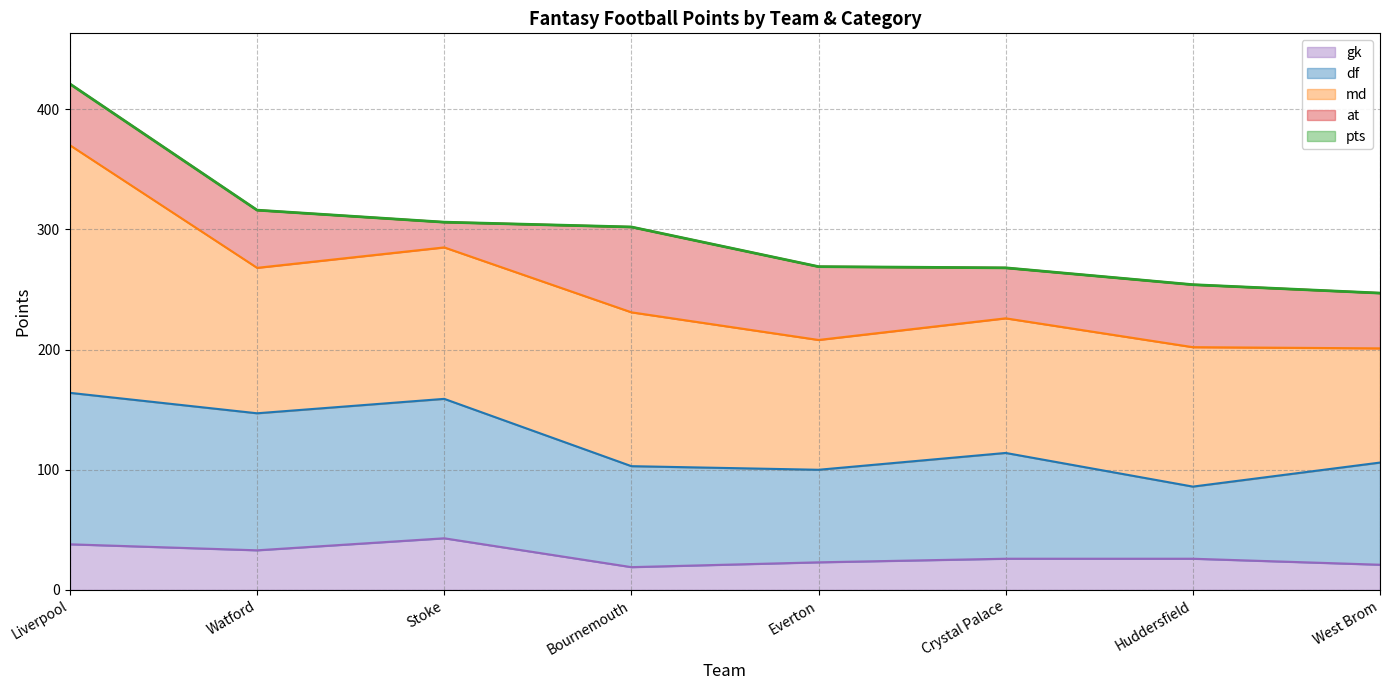

What is the total value across all series at Crystal Palace?

268